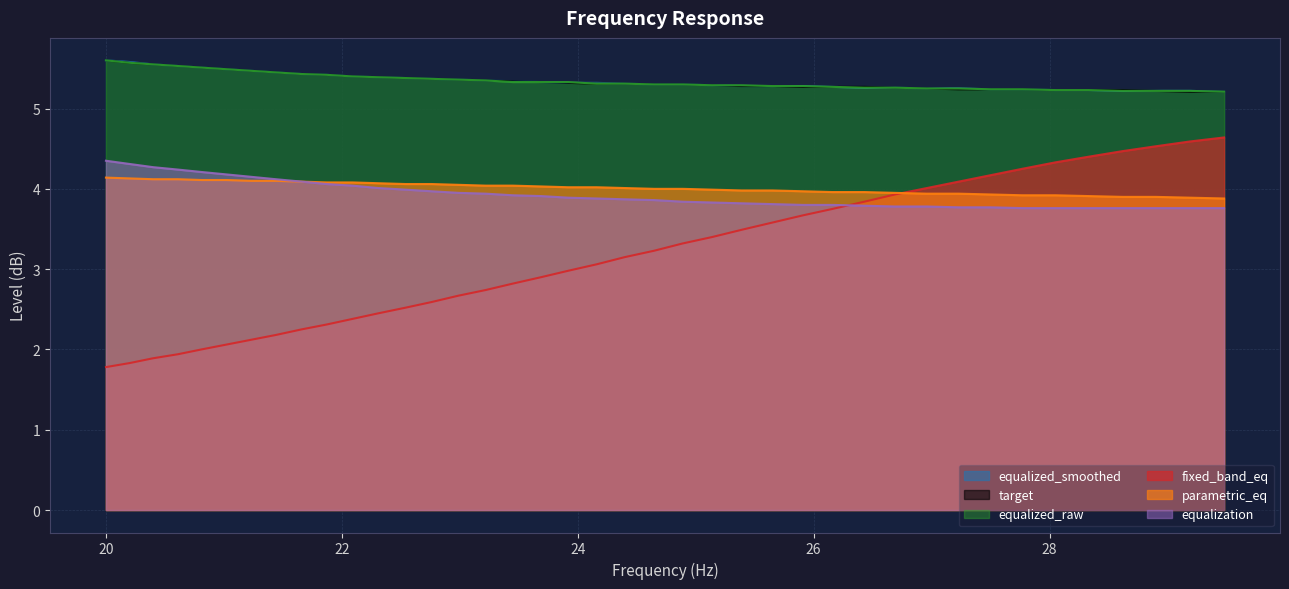

Reading right to left, extract all data points from this chart.

equalized_smoothed: 5.2	5.2	5.2	5.2	5.2	5.2	5.2	5.2	5.2	5.2	5.3	5.3	5.3	5.3	5.3	5.3	5.3	5.3	5.3	5.3	5.3	5.3	5.3	5.3	5.3	5.4	5.4	5.4	5.4	5.4	5.4	5.4	5.5	5.5	5.5	5.5	5.5	5.5	5.6	5.6
target: 5.2	5.2	5.2	5.2	5.2	5.2	5.2	5.2	5.2	5.2	5.3	5.3	5.3	5.3	5.3	5.3	5.3	5.3	5.3	5.3	5.3	5.3	5.3	5.3	5.3	5.4	5.4	5.4	5.4	5.4	5.4	5.4	5.5	5.5	5.5	5.5	5.5	5.5	5.6	5.6
equalized_raw: 5.2	5.2	5.2	5.2	5.2	5.2	5.2	5.2	5.2	5.2	5.3	5.3	5.3	5.3	5.3	5.3	5.3	5.3	5.3	5.3	5.3	5.3	5.3	5.3	5.3	5.4	5.4	5.4	5.4	5.4	5.4	5.4	5.5	5.5	5.5	5.5	5.5	5.5	5.6	5.6
fixed_band_eq: 4.6	4.6	4.5	4.5	4.4	4.3	4.2	4.2	4.1	4.0	3.9	3.8	3.8	3.7	3.6	3.5	3.4	3.3	3.2	3.1	3.1	3.0	2.9	2.8	2.7	2.7	2.6	2.5	2.5	2.4	2.3	2.2	2.2	2.1	2.1	2.0	1.9	1.9	1.8	1.8
parametric_eq: 3.9	3.9	3.9	3.9	3.9	3.9	3.9	3.9	3.9	3.9	4.0	4.0	4.0	4.0	4.0	4.0	4.0	4.0	4.0	4.0	4.0	4.0	4.0	4.0	4.0	4.0	4.1	4.1	4.1	4.1	4.1	4.1	4.1	4.1	4.1	4.1	4.1	4.1	4.1	4.1
equalization: 3.8	3.8	3.8	3.8	3.8	3.8	3.8	3.8	3.8	3.8	3.8	3.8	3.8	3.8	3.8	3.8	3.8	3.8	3.9	3.9	3.9	3.9	3.9	3.9	3.9	4.0	4.0	4.0	4.0	4.0	4.1	4.1	4.1	4.2	4.2	4.2	4.2	4.3	4.3	4.3